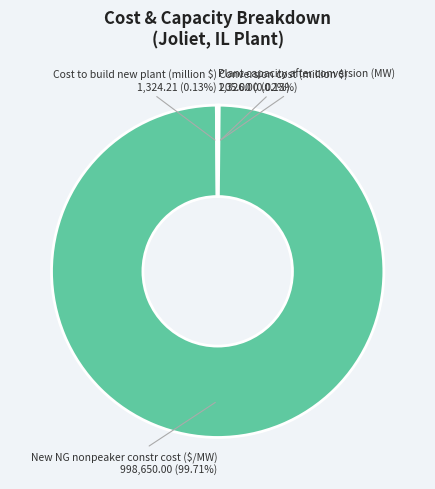

Which category has the biggest portion of the pie?

New NG nonpeaker constr cost ($/MW)